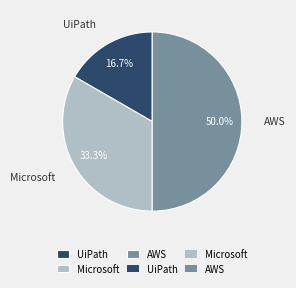

Is it true that UiPath is 17% of the pie?

True